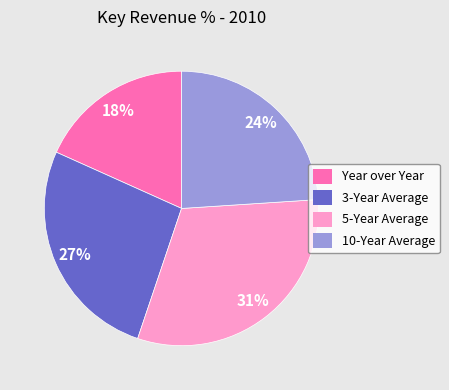

Is there a majority slice in this chart?

No